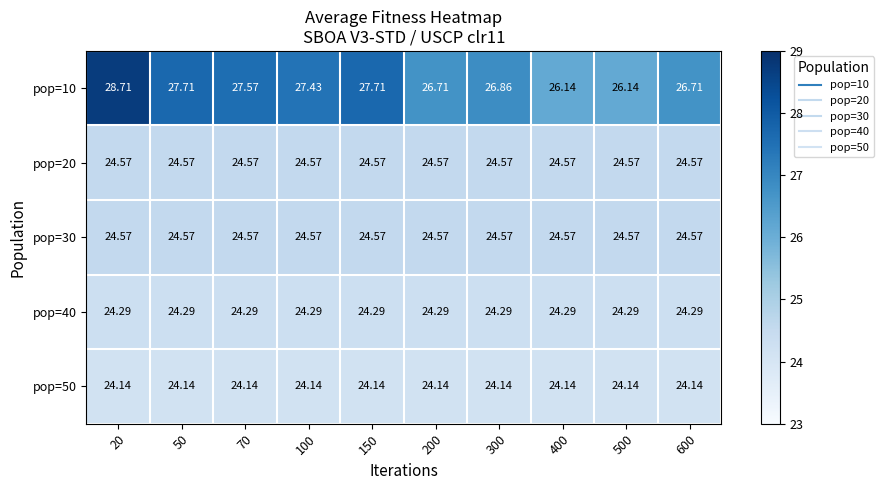

What is the difference between the highest and lowest values at 150?

3.6